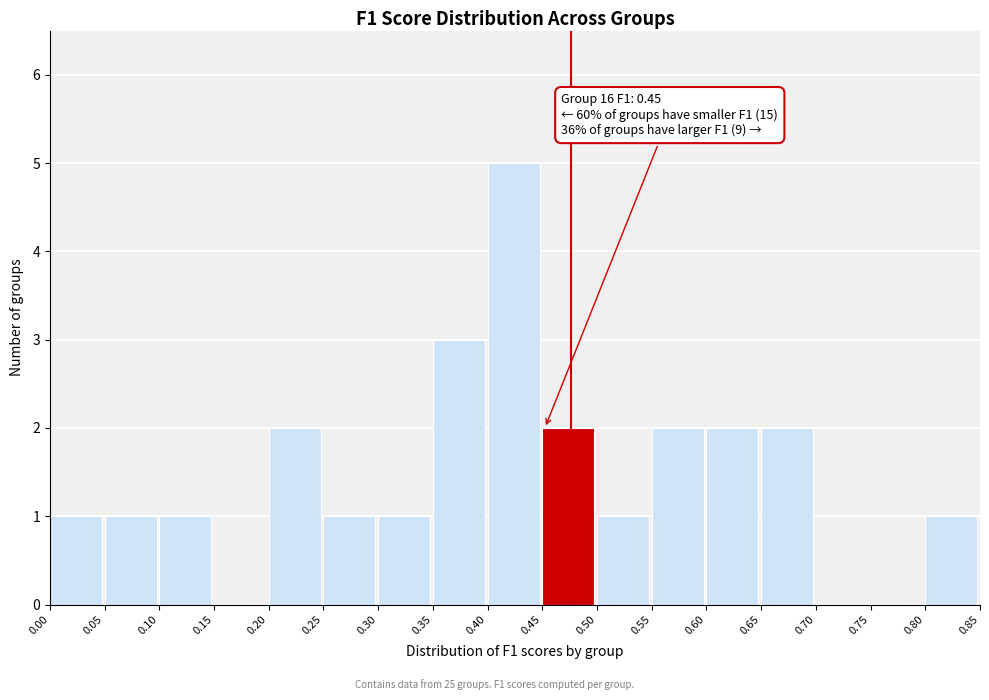

Which range on the x-axis has the tallest bar?

0.40 to 0.45